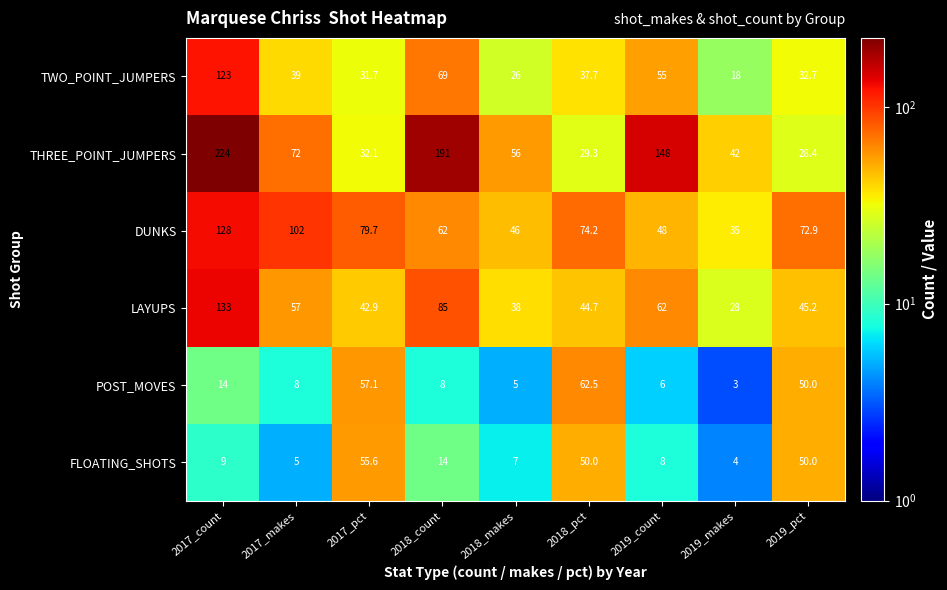

Count the number of categories in the chart.

9